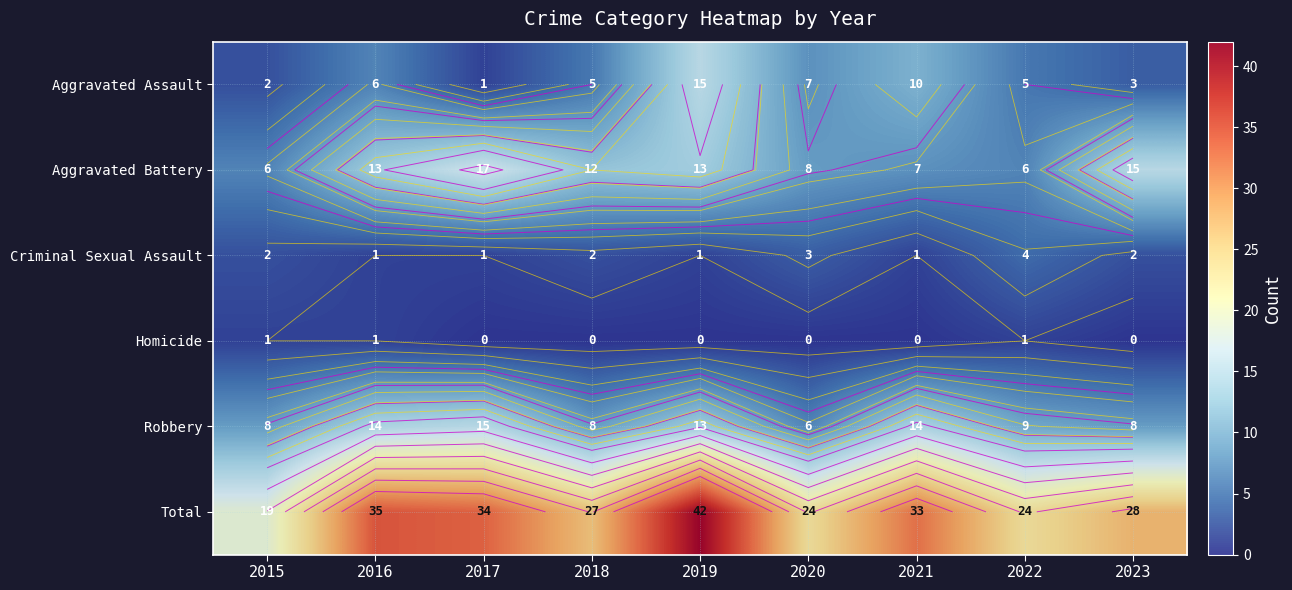

At how many categories does at least one series exceed 29?

4